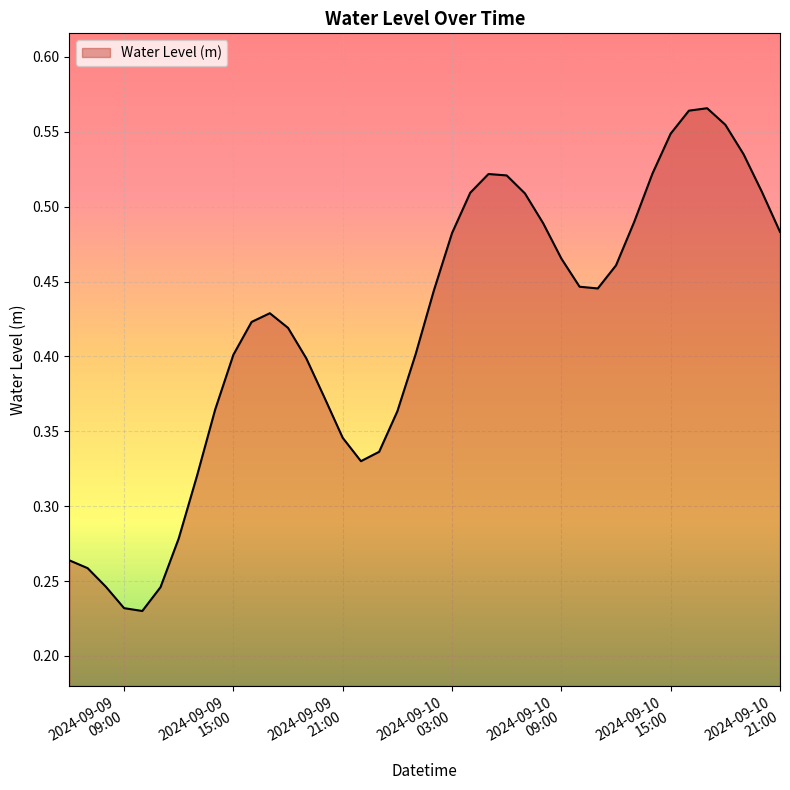

Rank the categories by value from lowest to highest.

2024-09-09 10:00:00, 2024-09-09 09:00:00, 2024-09-09 11:00:00, 2024-09-09 08:00:00, 2024-09-09 07:00:00, 2024-09-09 06:00:00, 2024-09-09 12:00:00, 2024-09-09 13:00:00, 2024-09-09 22:00:00, 2024-09-09 23:00:00, 2024-09-09 21:00:00, 2024-09-10 00:00:00, 2024-09-09 14:00:00, 2024-09-09 20:00:00, 2024-09-09 19:00:00, 2024-09-09 15:00:00, 2024-09-10 01:00:00, 2024-09-09 18:00:00, 2024-09-09 16:00:00, 2024-09-09 17:00:00, 2024-09-10 02:00:00, 2024-09-10 11:00:00, 2024-09-10 10:00:00, 2024-09-10 12:00:00, 2024-09-10 09:00:00, 2024-09-10 03:00:00, 2024-09-10 21:00:00, 2024-09-10 08:00:00, 2024-09-10 13:00:00, 2024-09-10 07:00:00, 2024-09-10 04:00:00, 2024-09-10 20:00:00, 2024-09-10 06:00:00, 2024-09-10 05:00:00, 2024-09-10 14:00:00, 2024-09-10 19:00:00, 2024-09-10 15:00:00, 2024-09-10 18:00:00, 2024-09-10 16:00:00, 2024-09-10 17:00:00